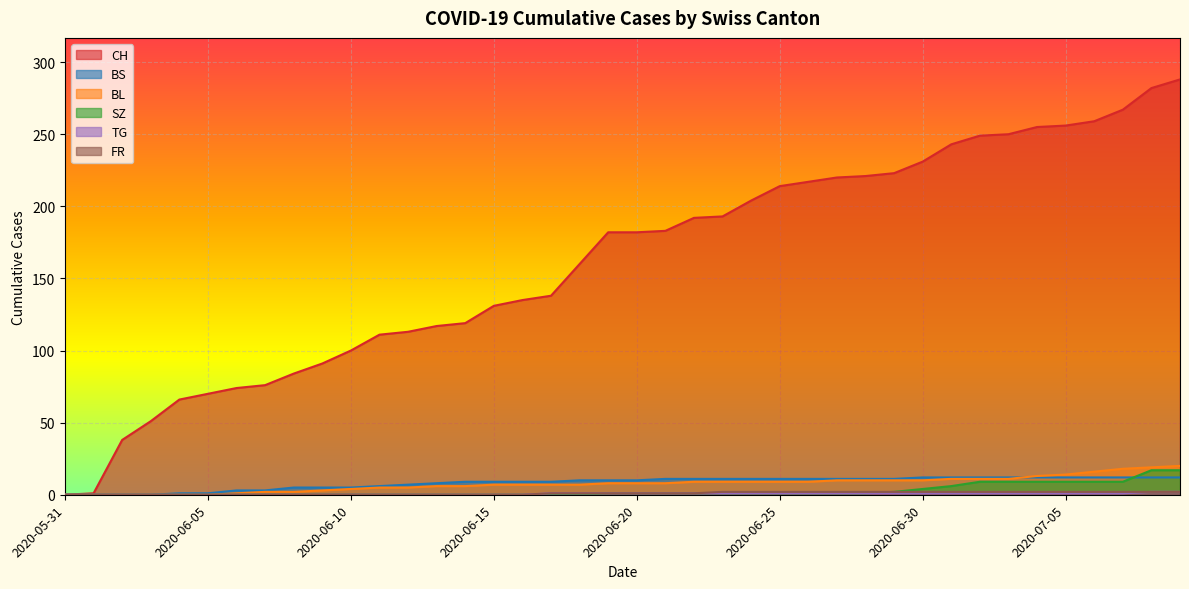

What is the sum of all FR values?

40